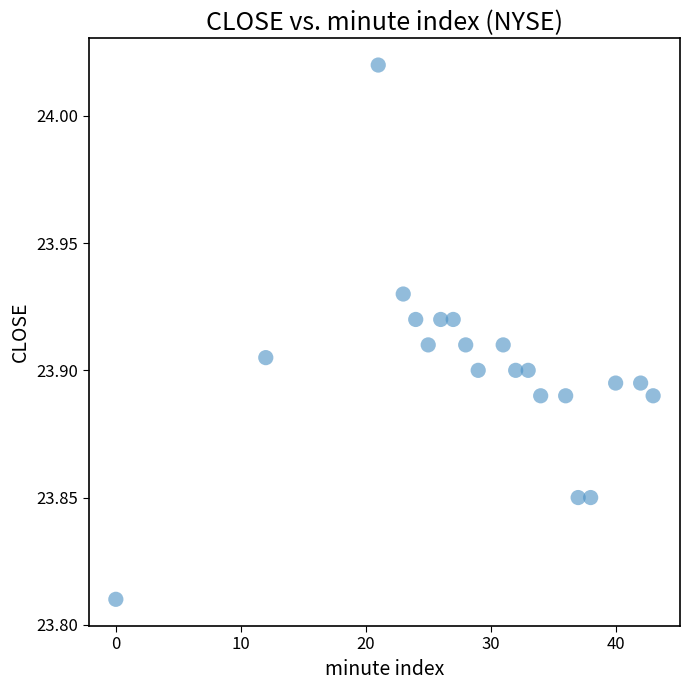

What is the range of X values (max minus min)?

43.0